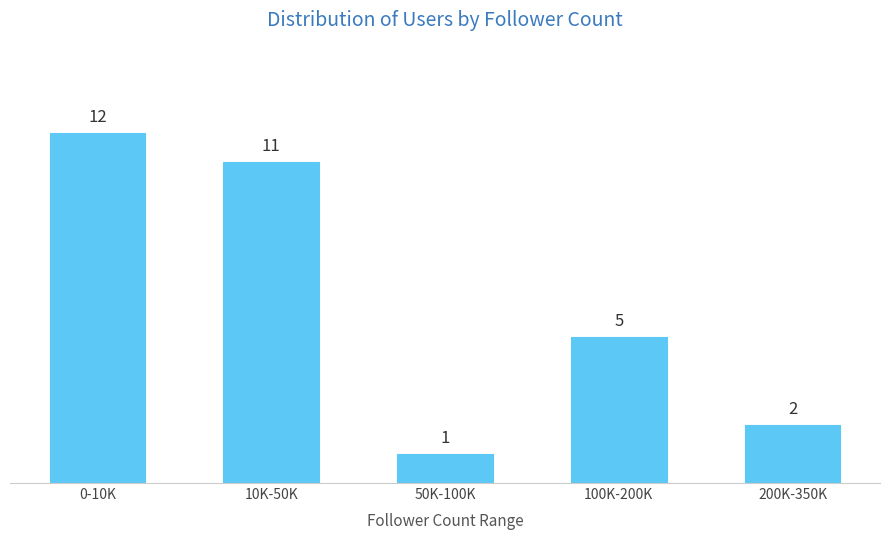

Reading right to left, extract all data points from this chart.

2	5	1	11	12